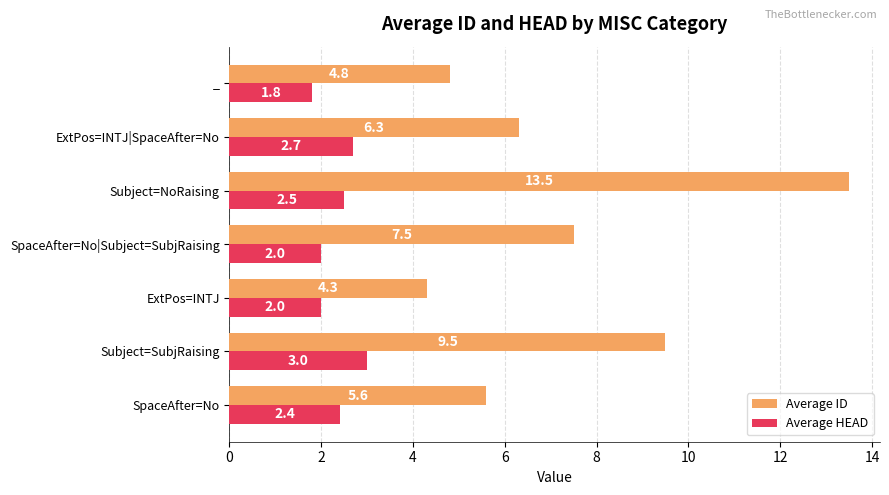

What is the average value of the Average HEAD series?

2.3